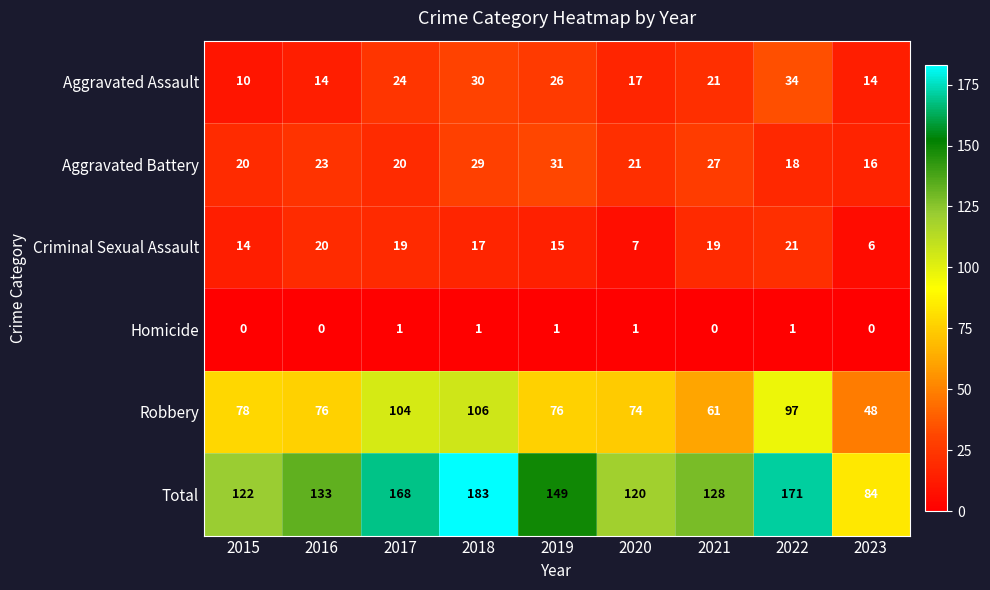

Rank the series at 2020 from highest to lowest value.

Total, Robbery, Aggravated Battery, Aggravated Assault, Criminal Sexual Assault, Homicide